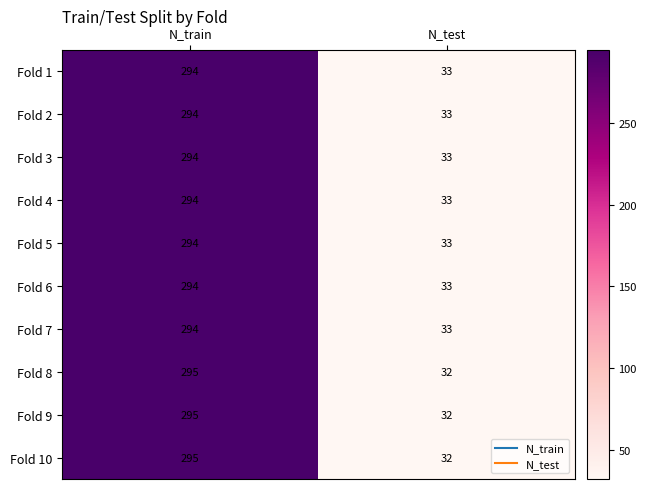

How many distinct data groups are displayed?

10